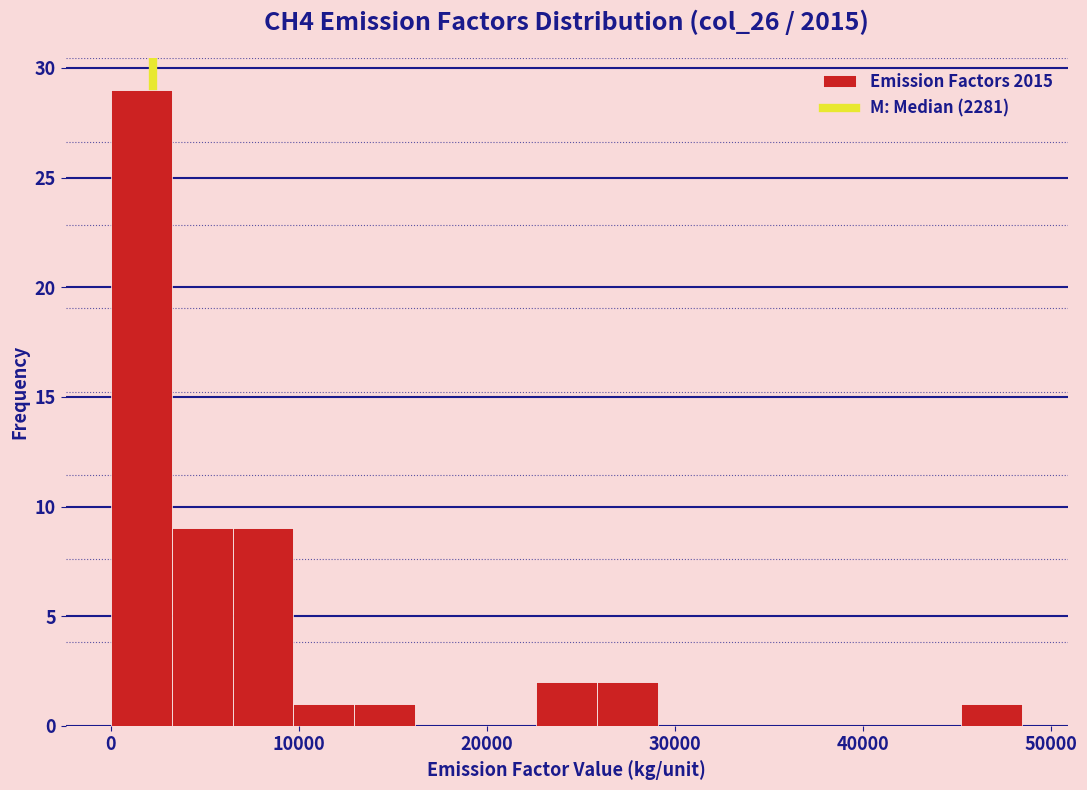

Read against the x-axis, roughly where is the centre of the tallest bar?

2000